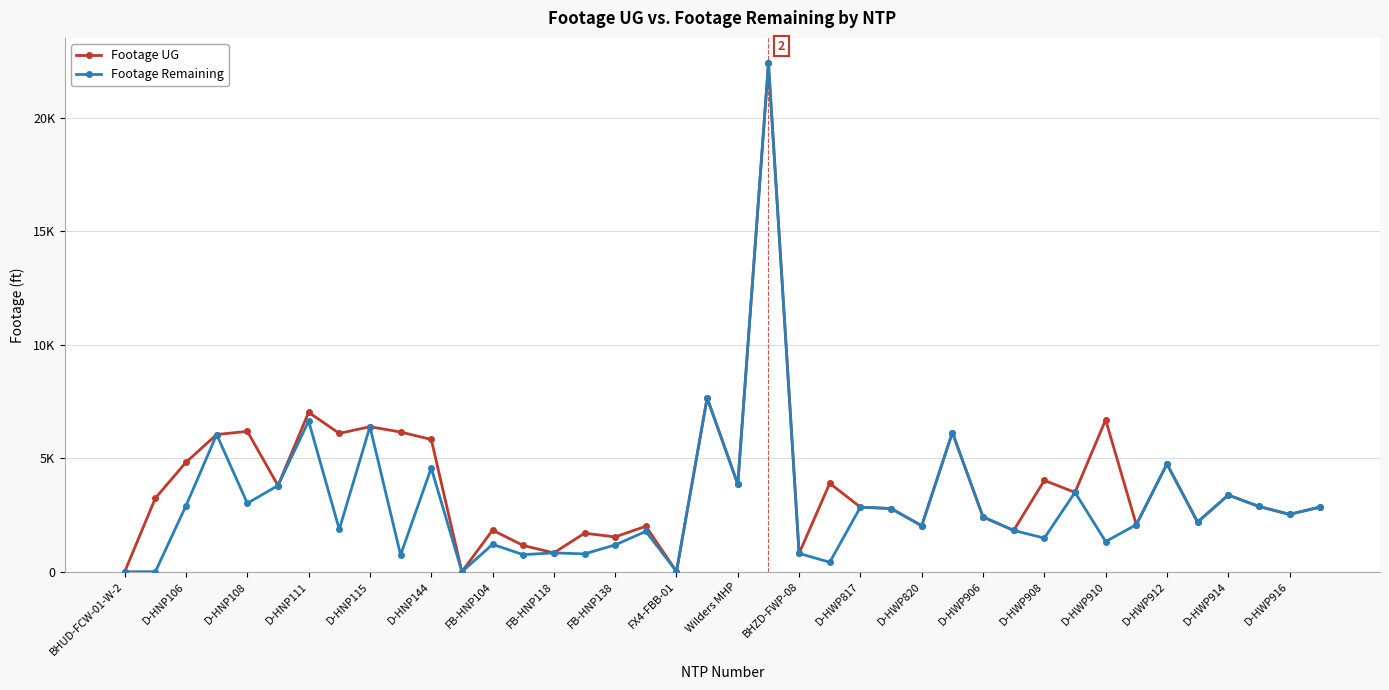

Does the chart have visible grid lines?

Yes